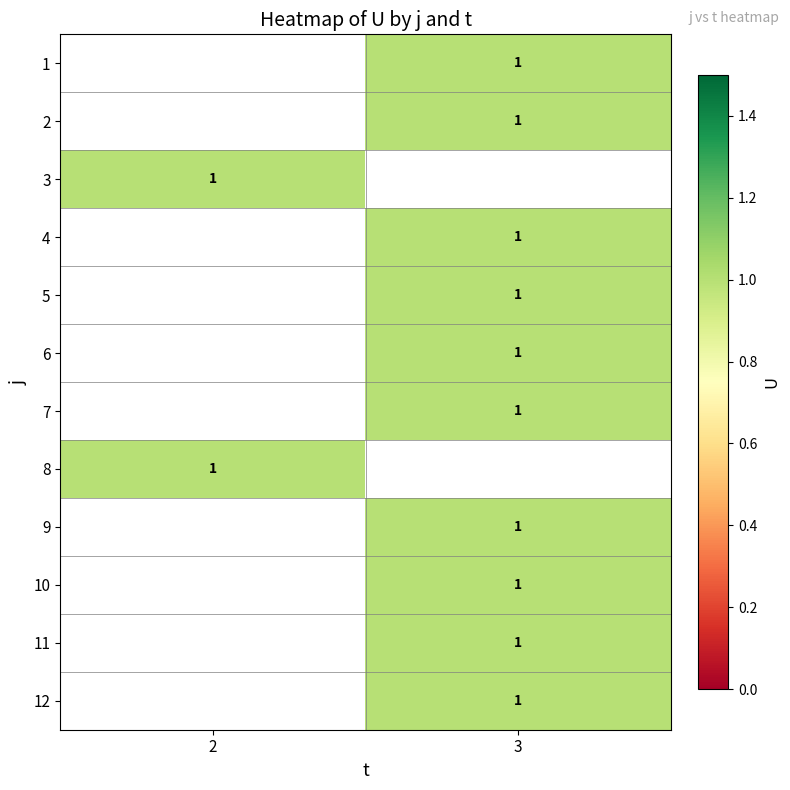

List the labels in order of 5 value, smallest first.

2, 3